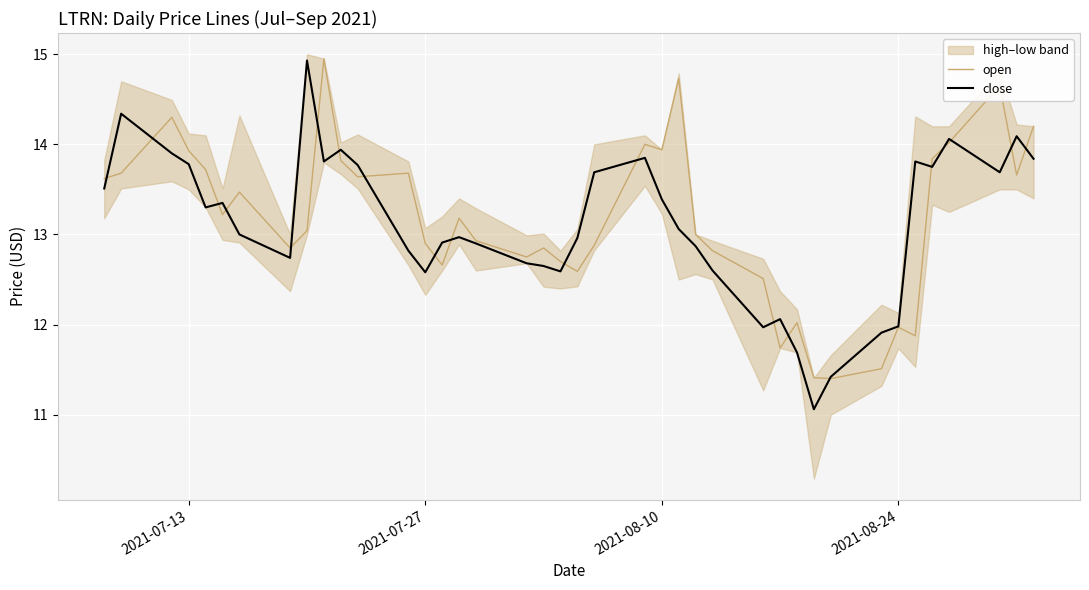

The value of close at 2021-08-10 is 19.3. True or false?

False